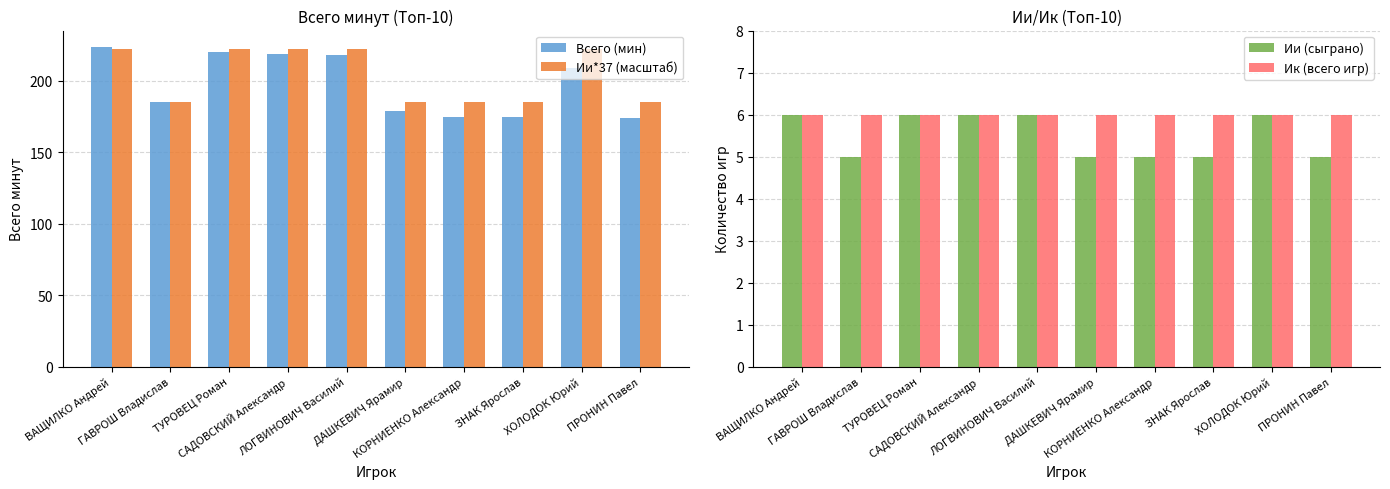

The value of Всего (мин) at ВАЩИЛКО Андрей is 224. True or false?

True